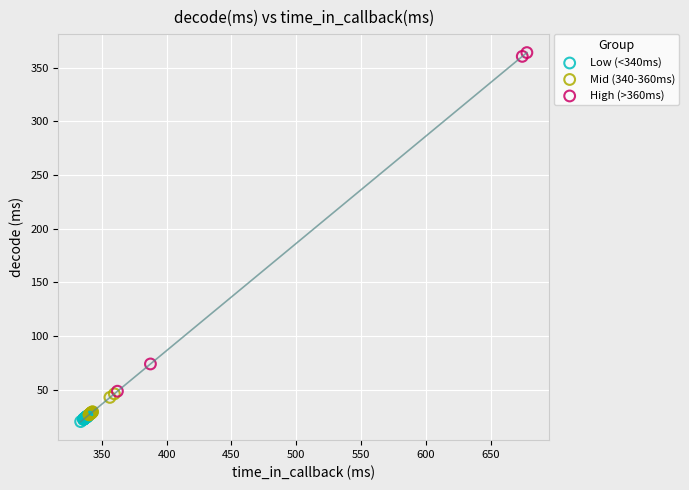

Which series reaches the maximum Y coordinate?

High (>360ms)